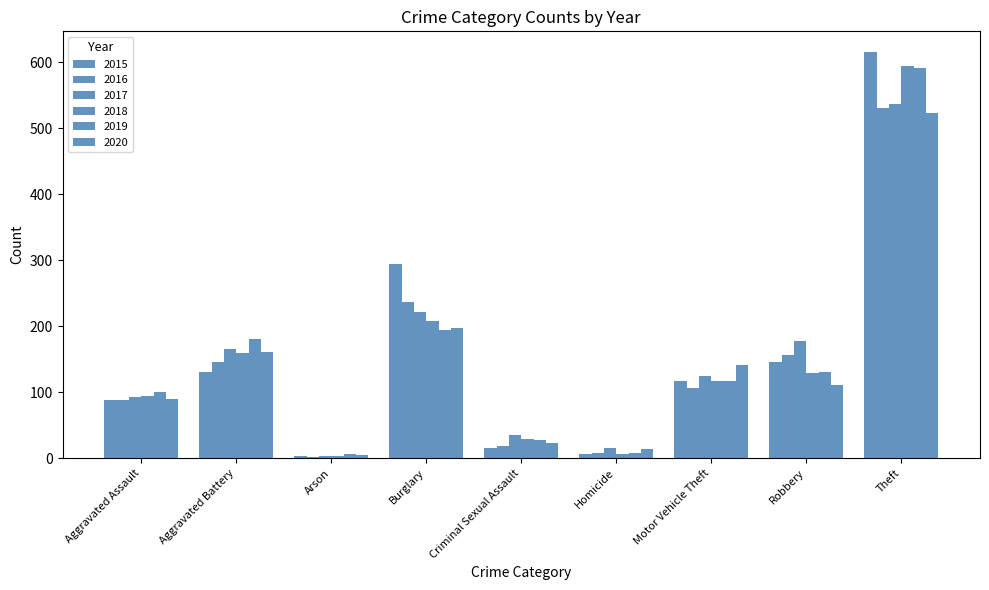

What is the value of the 2016 bar at the 6th from the left?

8